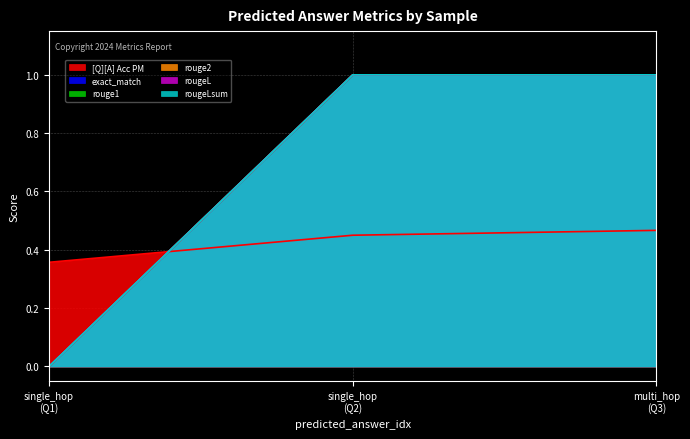

Reading left to right, what are all the values shown in this chart?

[Q][A] Acc PM: 0.4	0.5	0.5
exact_match: 0.0	1.0	1.0
rouge1: 0.0	1.0	1.0
rouge2: 0.0	1.0	1.0
rougeL: 0.0	1.0	1.0
rougeLsum: 0.0	1.0	1.0